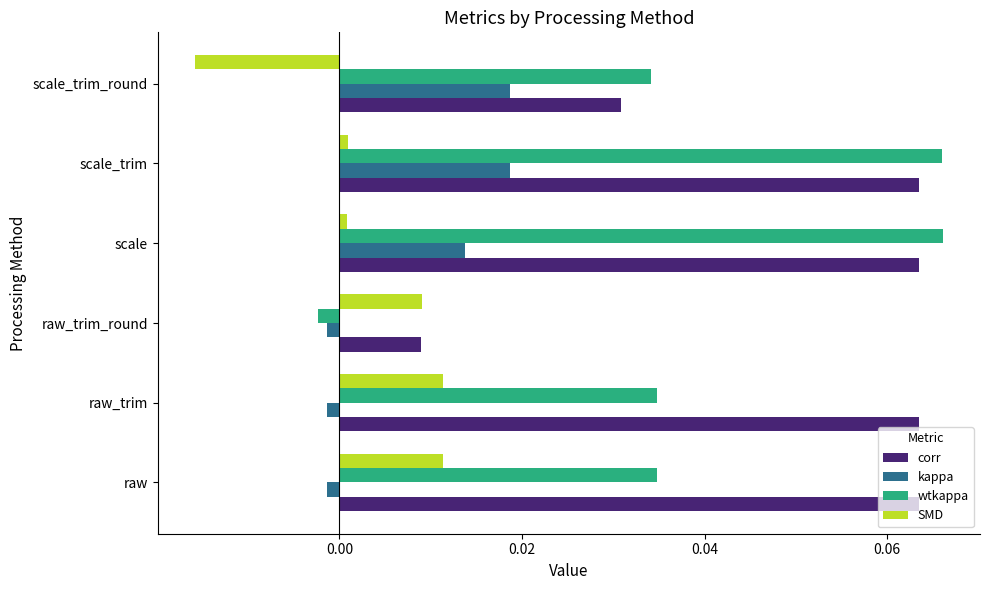

Which series has the largest total across all categories?

corr